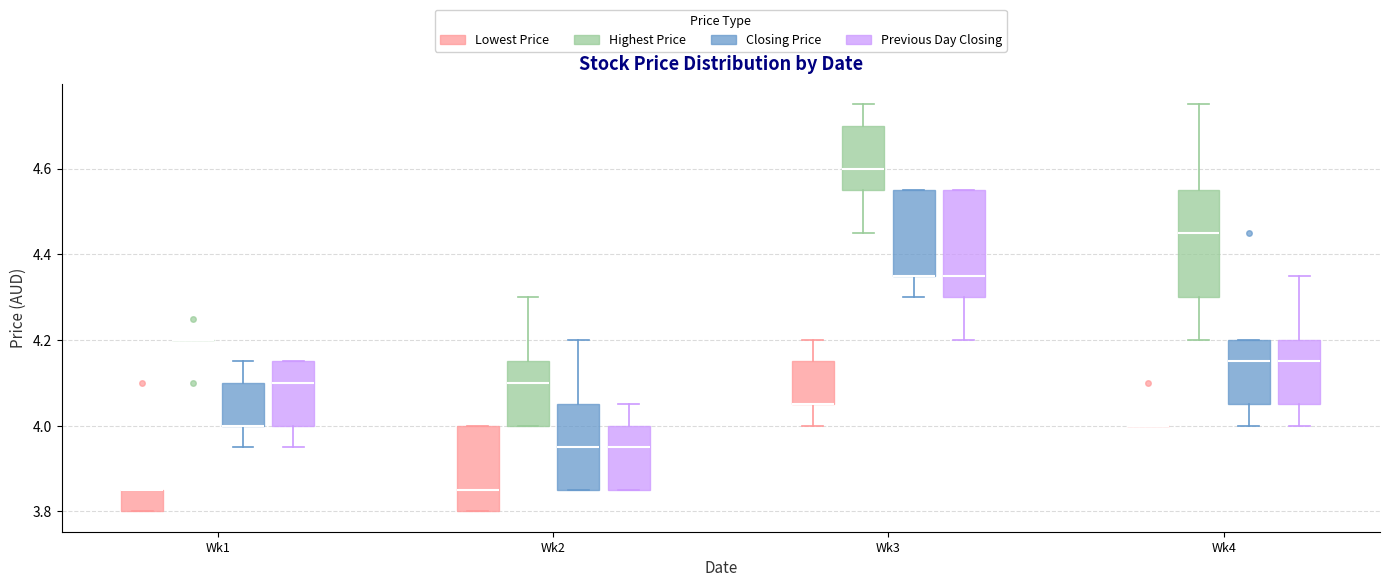

Reading left to right, read every box against the y-axis: the position of its median line, the range the box covers, and the ends of its whiskers. The values are not printed on the chart, so give them approximately, as read against the axis.

Wk1 (Lowest Price): median 3.86 (drawn on the box's upper edge), box 3.80 to 3.86, whiskers 3.80 to 3.86
Wk1 (Highest Price): box collapsed to a line at 4.20, whiskers 4.20 to 4.20
Wk1 (Closing Price): median 4.00 (drawn on the box's lower edge), box 4.00 to 4.10, whiskers 3.96 to 4.16
Wk1 (Previous Day Closing): median 4.10, box 4.00 to 4.16, whiskers 3.96 to 4.16
Wk2 (Lowest Price): median 3.86, box 3.80 to 4.00, whiskers 3.80 to 4.00
Wk2 (Highest Price): median 4.10, box 4.00 to 4.16, whiskers 4.00 to 4.30
Wk2 (Closing Price): median 3.96, box 3.86 to 4.06, whiskers 3.86 to 4.20
Wk2 (Previous Day Closing): median 3.96, box 3.86 to 4.00, whiskers 3.86 to 4.06
Wk3 (Lowest Price): median 4.06 (drawn on the box's lower edge), box 4.06 to 4.16, whiskers 4.00 to 4.20
Wk3 (Highest Price): median 4.60, box 4.56 to 4.70, whiskers 4.46 to 4.76
Wk3 (Closing Price): median 4.36 (drawn on the box's lower edge), box 4.36 to 4.56, whiskers 4.30 to 4.56
Wk3 (Previous Day Closing): median 4.36, box 4.30 to 4.56, whiskers 4.20 to 4.56
Wk4 (Lowest Price): box collapsed to a line at 4.00, whiskers 4.00 to 4.00
Wk4 (Highest Price): median 4.46, box 4.30 to 4.56, whiskers 4.20 to 4.76
Wk4 (Closing Price): median 4.16, box 4.06 to 4.20, whiskers 4.00 to 4.20
Wk4 (Previous Day Closing): median 4.16, box 4.06 to 4.20, whiskers 4.00 to 4.36